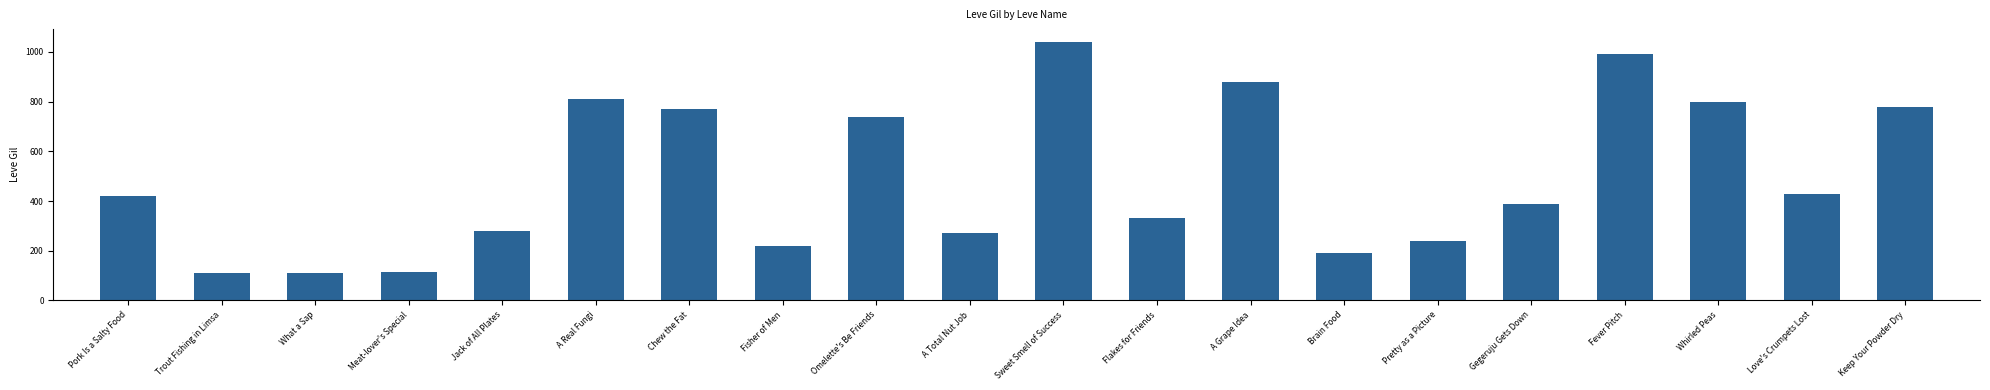

Read the value at Pork Is a Salty Food.

420